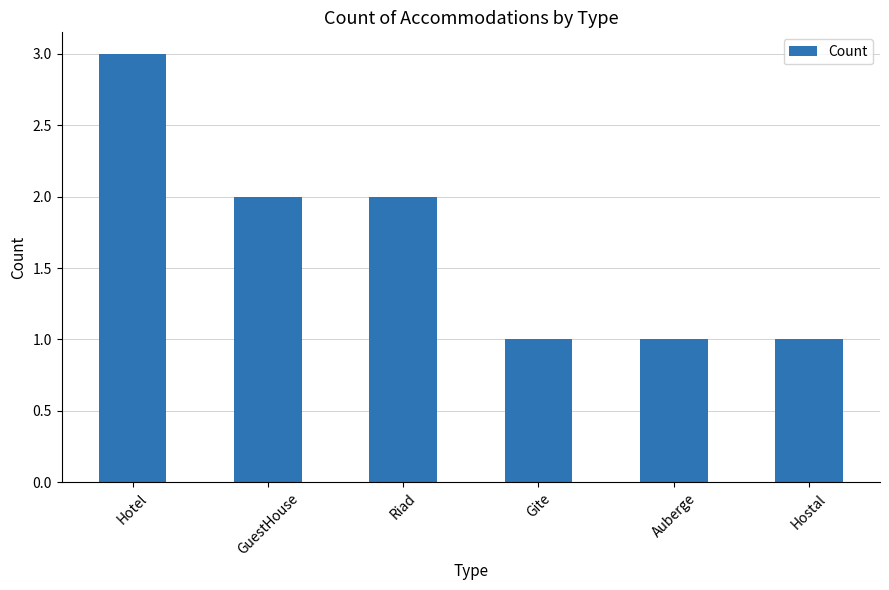

What is the maximum value shown in the chart?

3